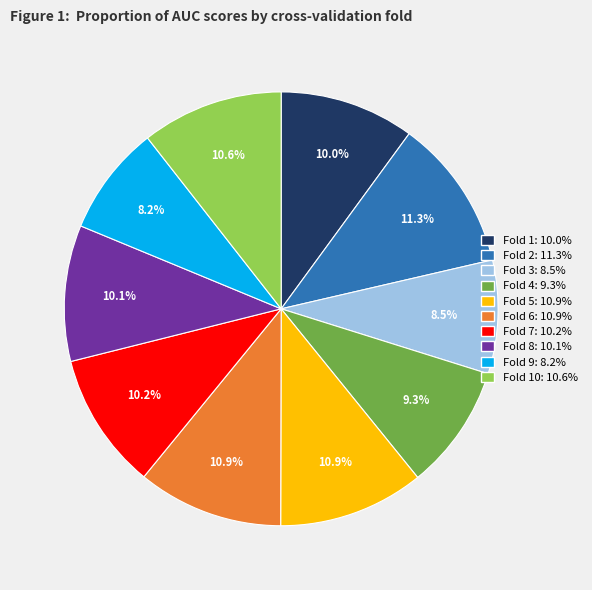

Is there a majority slice in this chart?

No